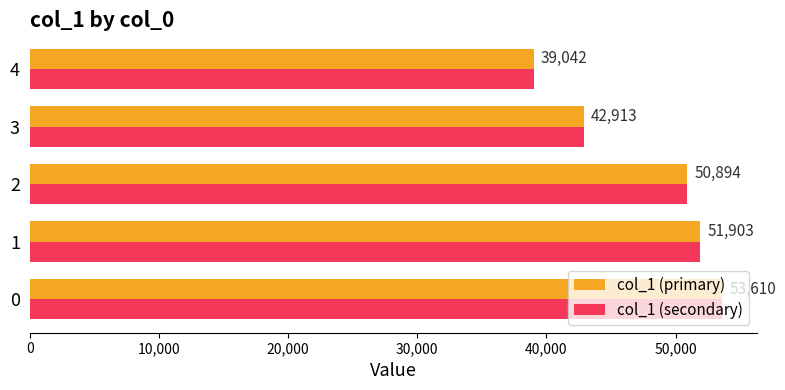

Is the value of col_1 (primary) at 2 greater than the value of col_1 (secondary) at 4?

Yes